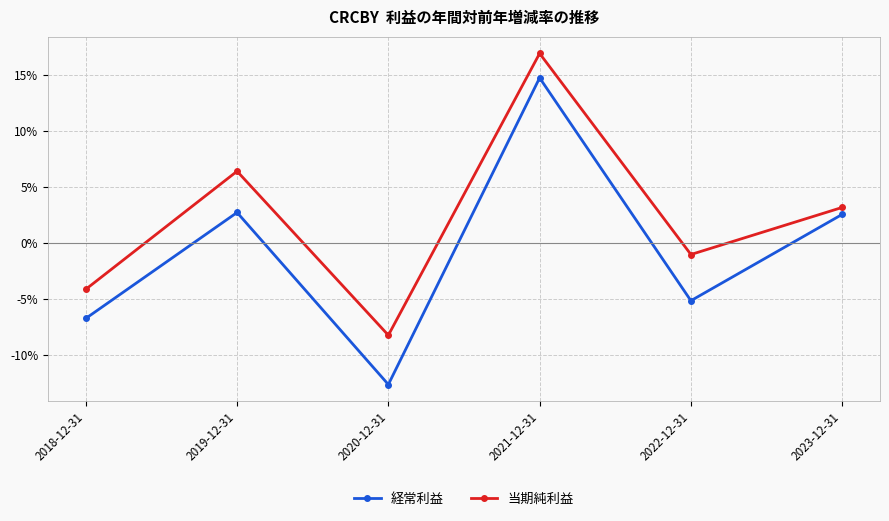

What is the sum of the 当期純利益 values at 2018-12-31 and 2021-12-31?

0.1